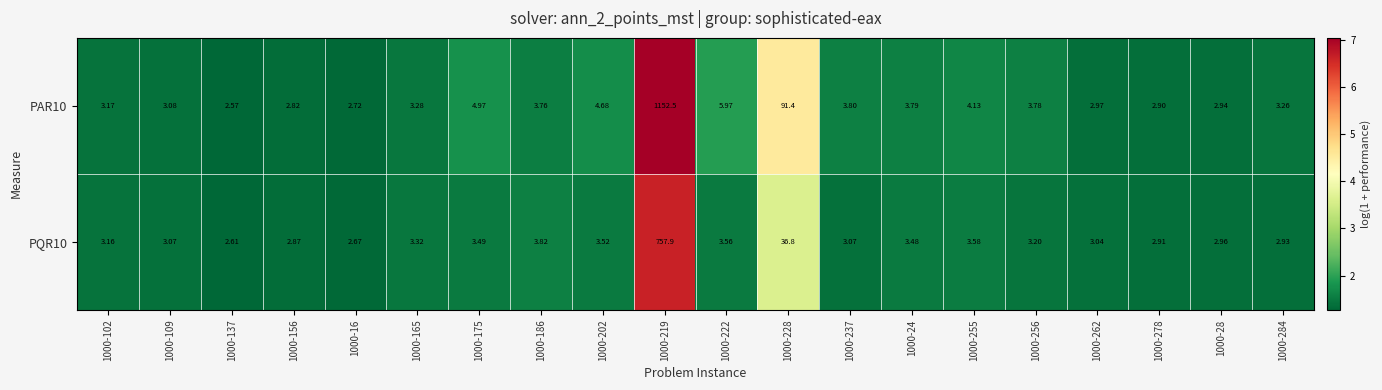

Which series has the largest range (max minus min)?

PAR10